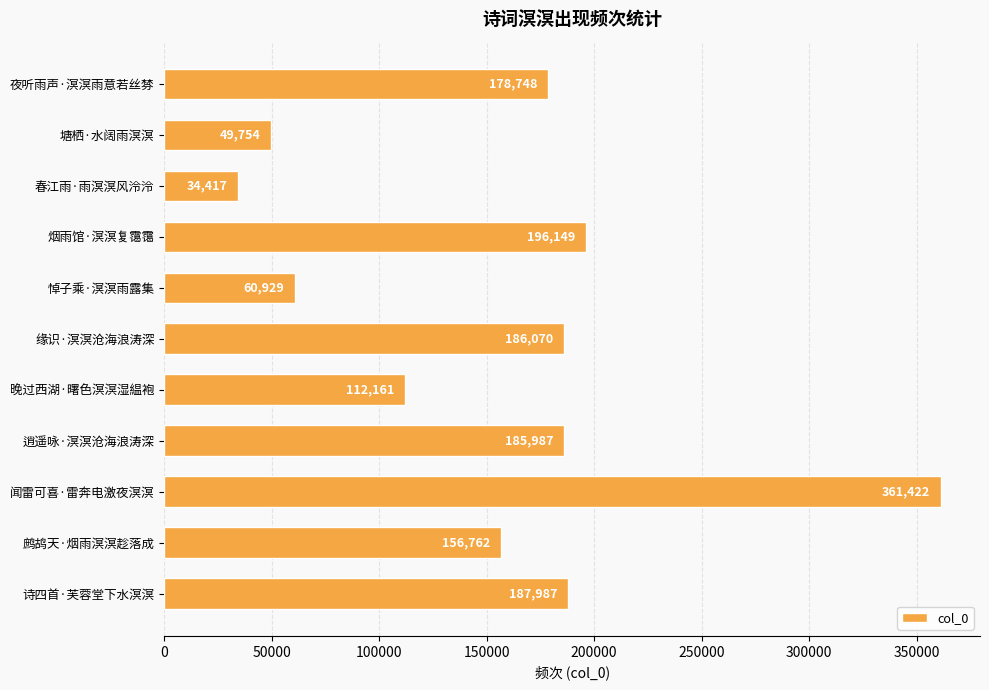

Reading top to bottom, list all the values displayed in this chart.

夜听雨声·溟溟雨意若丝棼=178748	塘栖·水阔雨溟溟=49754	春江雨·雨溟溟风泠泠=34417	烟雨馆·溟溟复霭霭=196149	悼子乘·溟溟雨露集=60929	缘识·溟溟沧海浪涛深=186070	晚过西湖·曙色溟溟湿緼袍=112161	逍遥咏·溟溟沧海浪涛深=185987	闻雷可喜·雷奔电激夜溟溟=361422	鹧鸪天·烟雨溟溟趁落成=156762	诗四首·芙蓉堂下水溟溟=187987